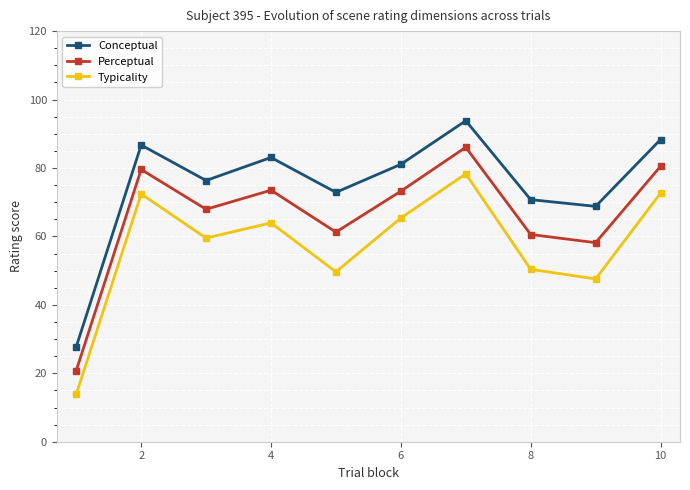

Does the chart display data point markers on the line(s)?

Yes